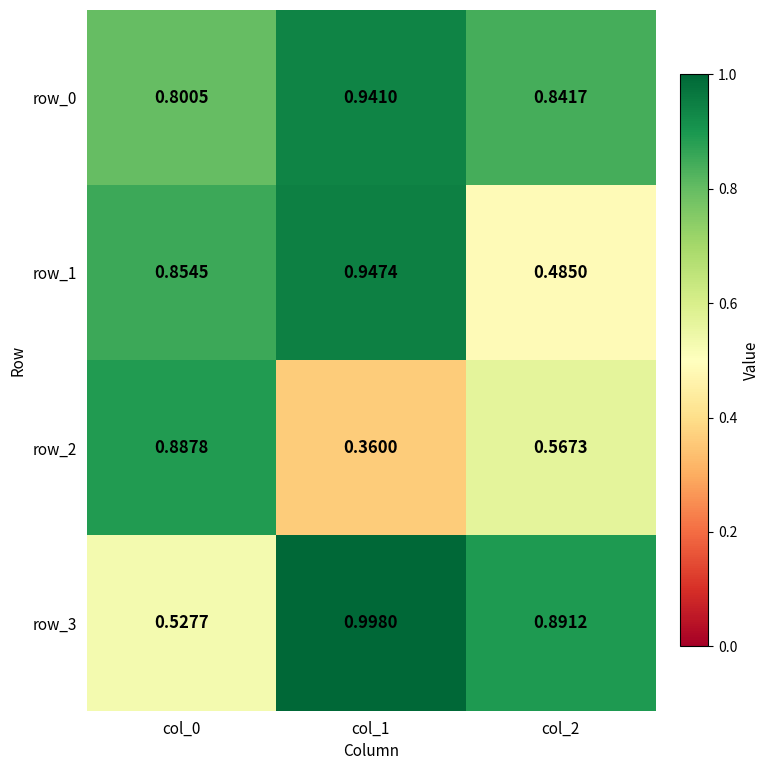

List the labels in order of row_2 value, smallest first.

col_1, col_2, col_0